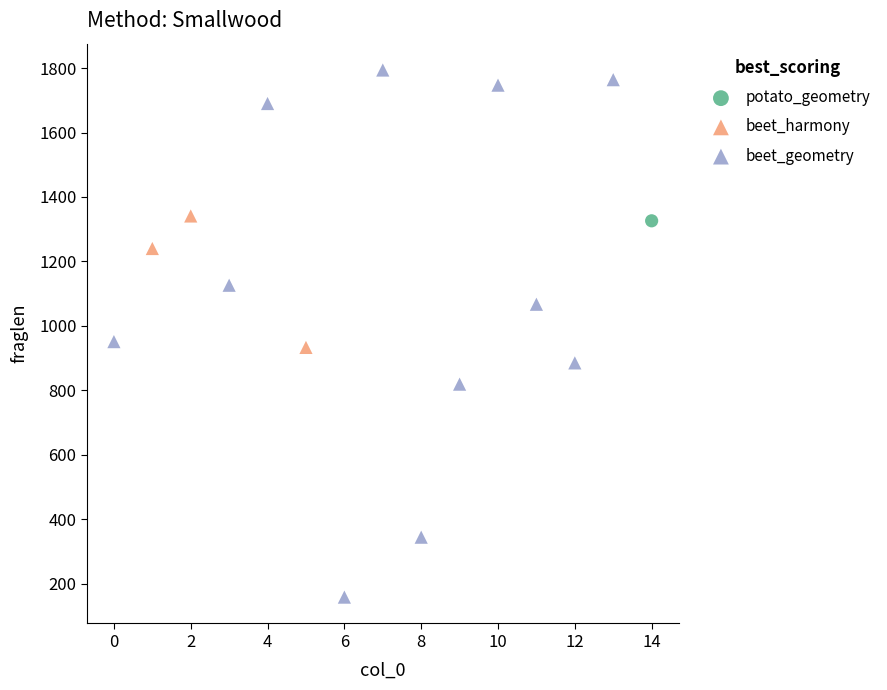

Which series contains the lowest Y value?

beet_geometry